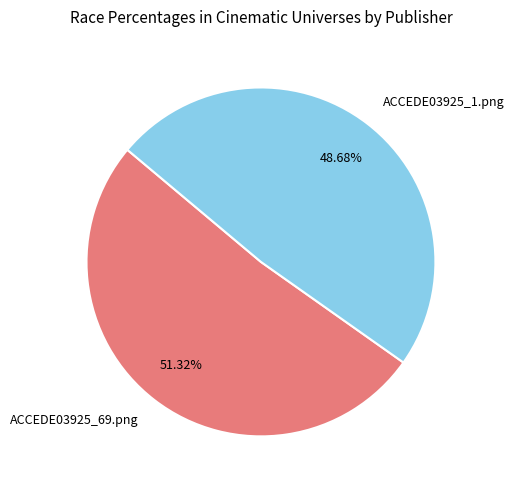

To the nearest percent, what portion does ACCEDE03925_69.png represent?

51%